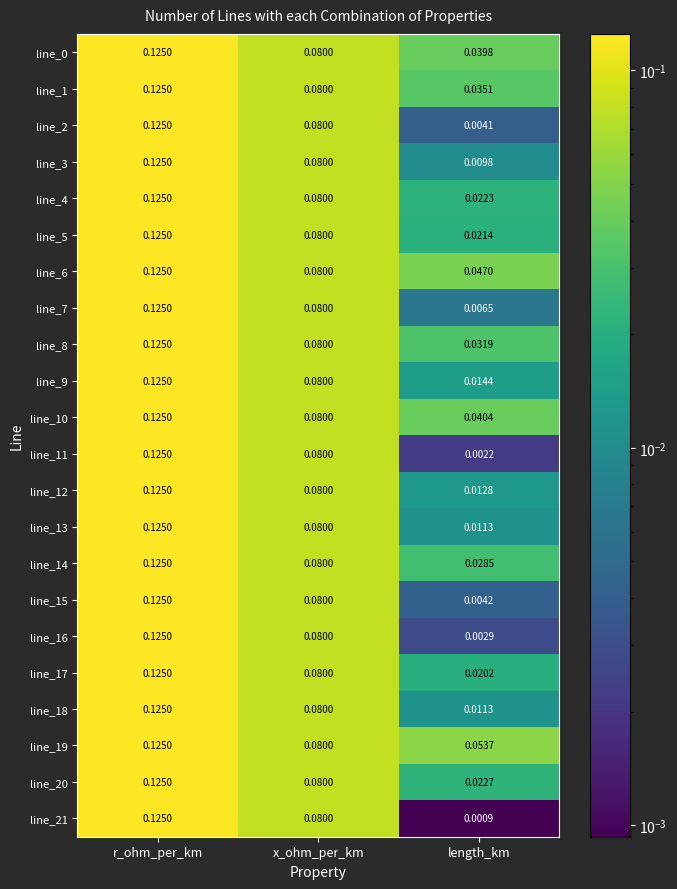

Which label corresponds to the smallest value in the chart?

length_km